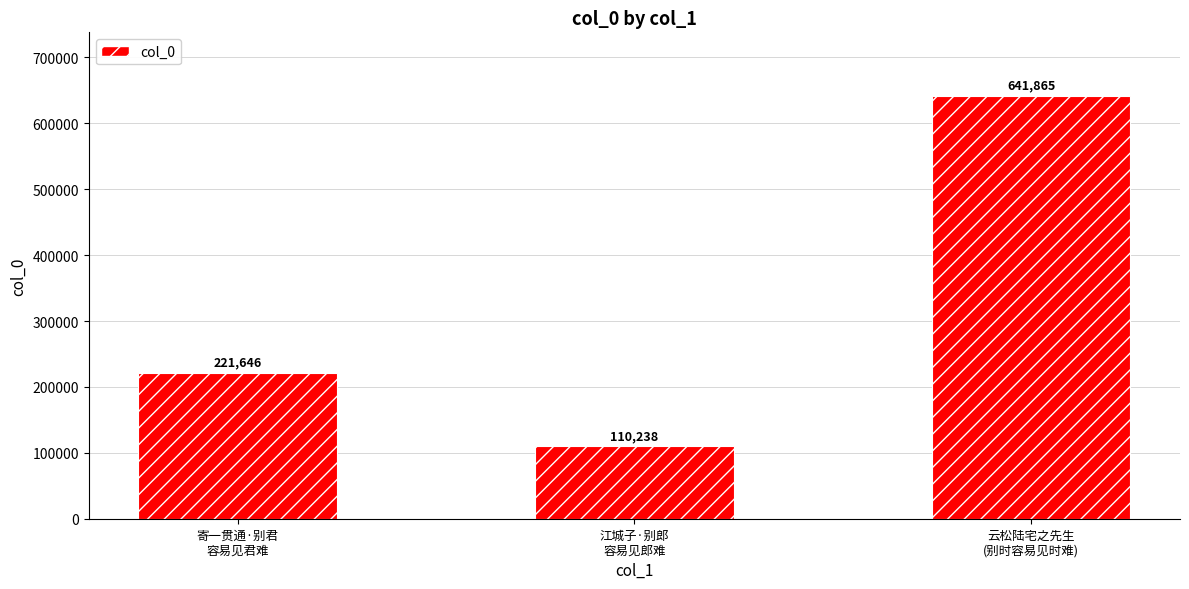

Approximately how many times larger is the value at 江城子·别郎
容易见郎难 compared to 寄一贯通·别君
容易见君难?

0.5